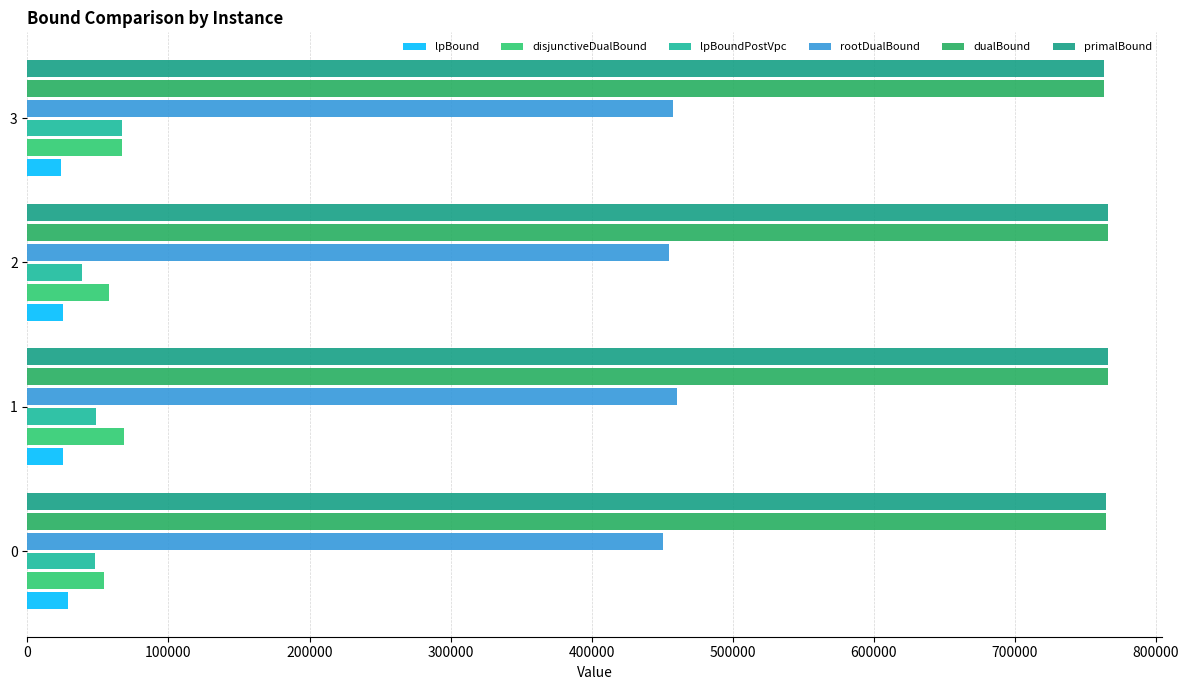

What is the value of the primalBound bar at the 2nd from the left?

766069.0